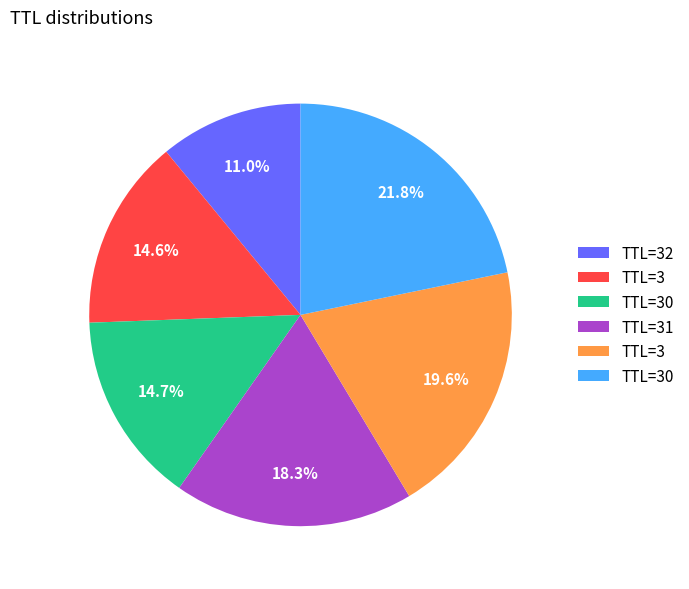

Is there any slice that represents more than half of the pie?

No